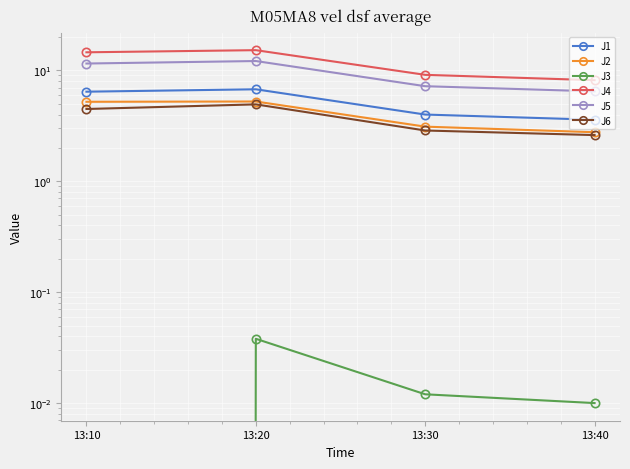

What is the value of the J1 point at the 3rd from the left?

4.0